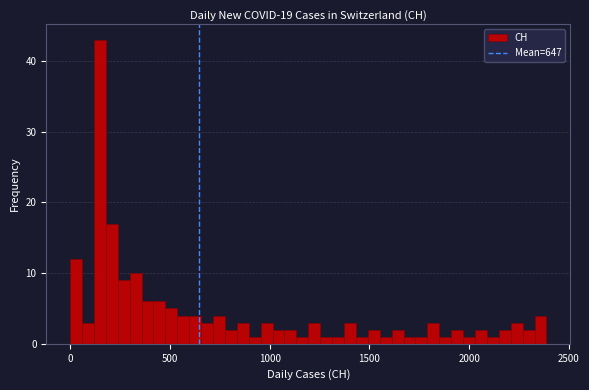

Read against the x-axis, roughly where is the centre of the tallest bar?

150